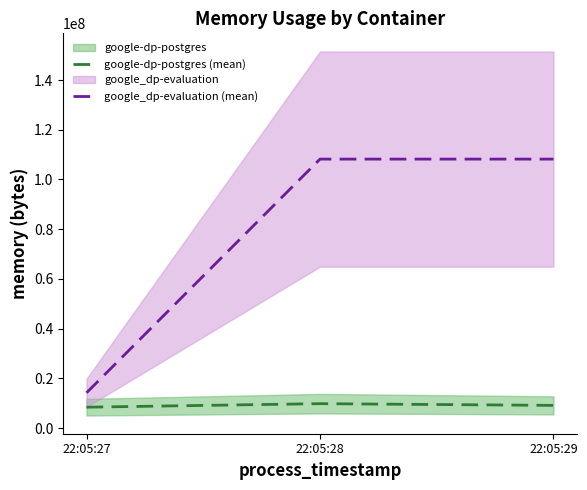

Between 22:05:27 and 22:05:28, which is larger?

22:05:28